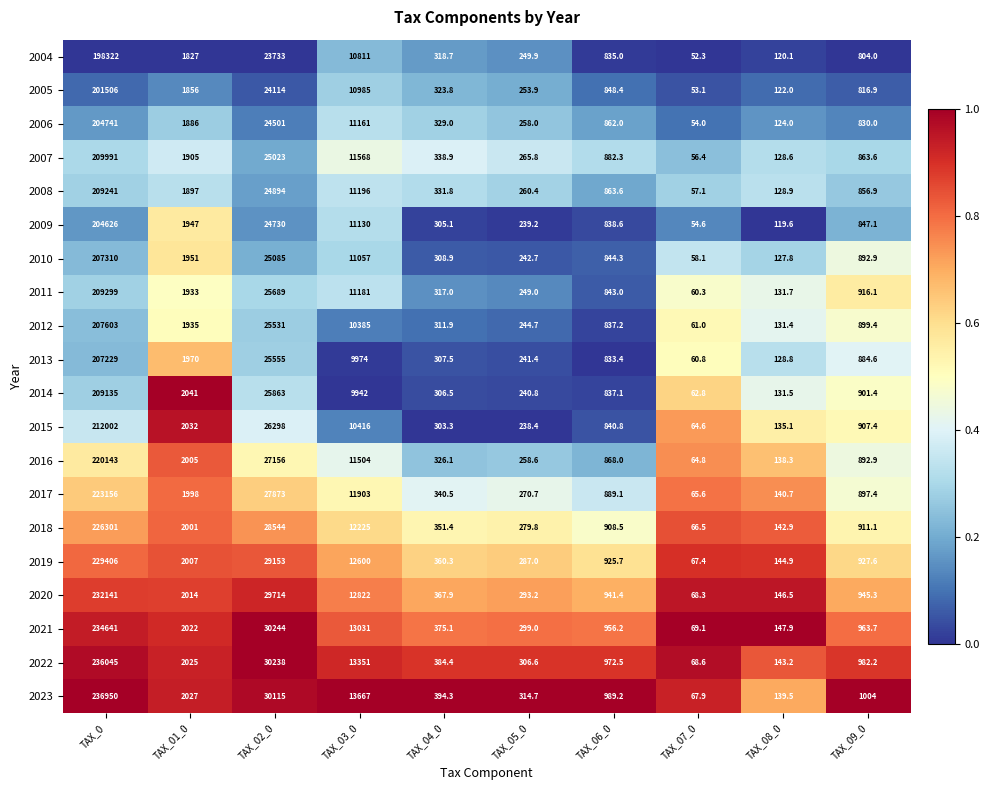

Which series has the largest total across all categories?

2023